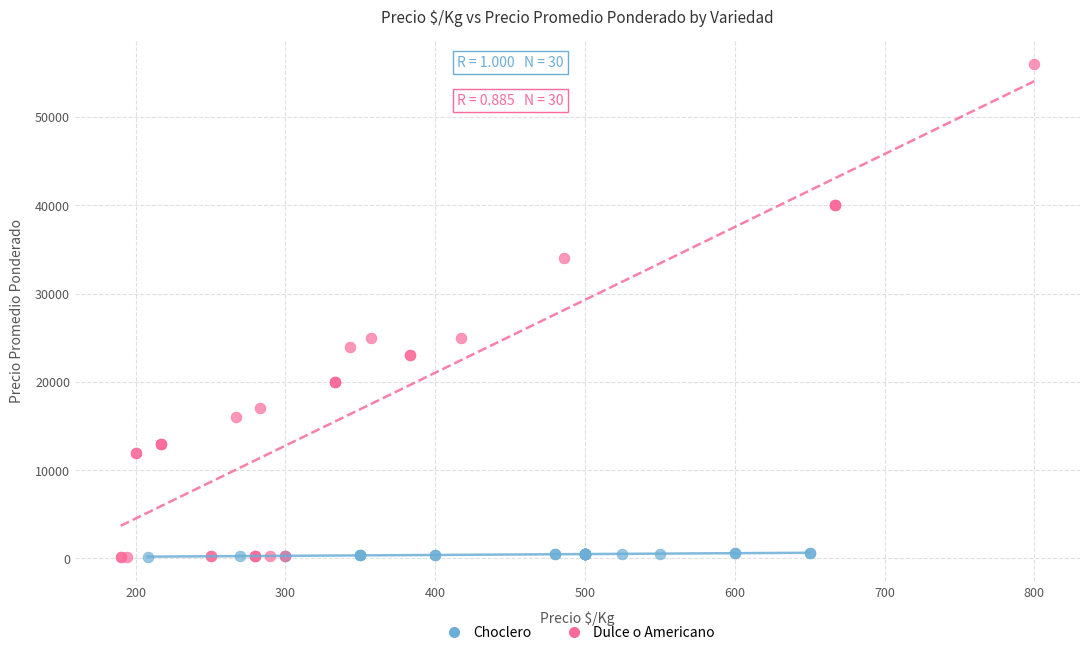

Which series contains the highest Y value?

Dulce o Americano